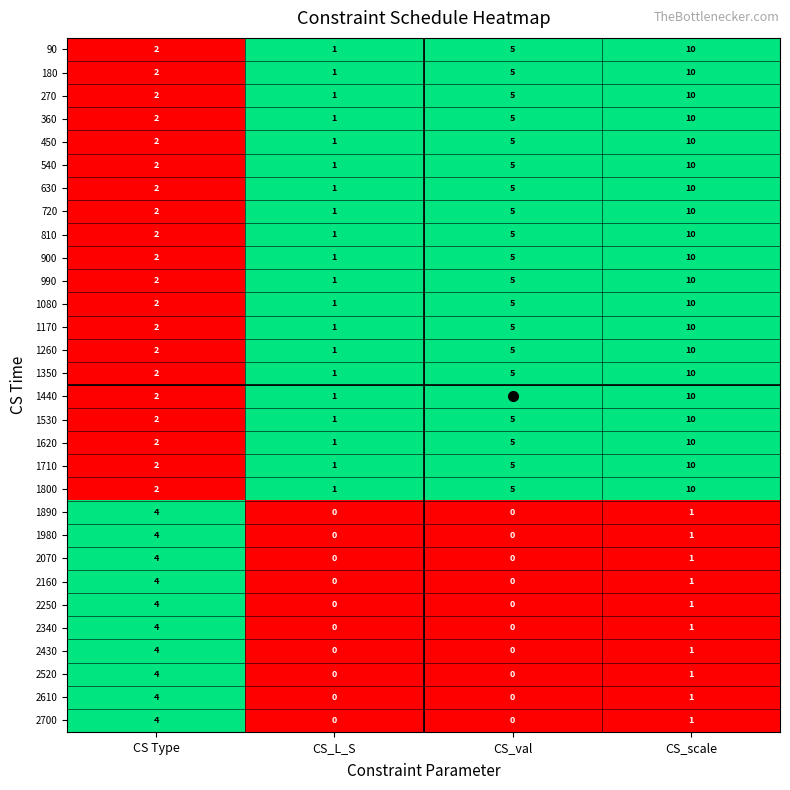

Where is 900 nearest to the value 5?

CS_val